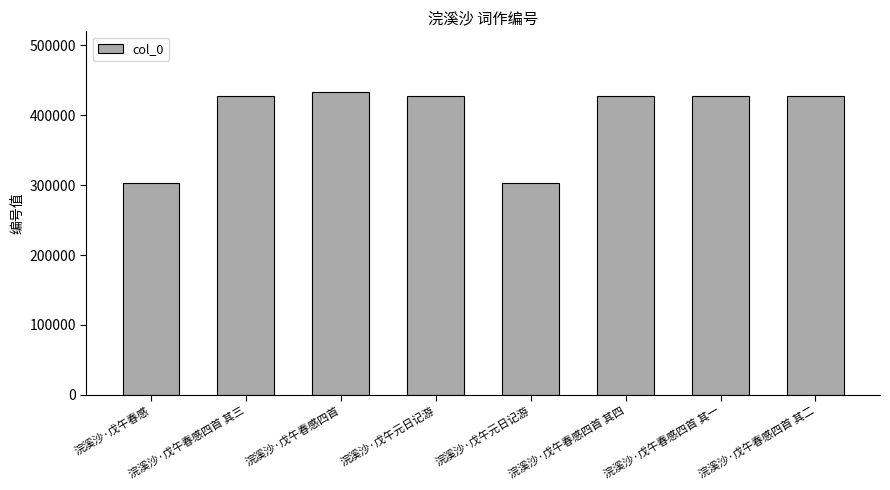

How many distinct data groups are displayed?

1